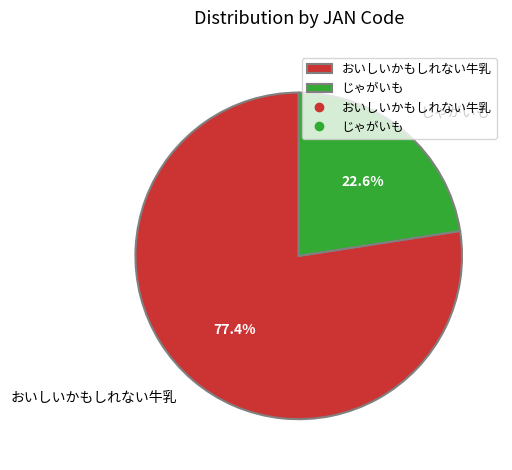

Rank the categories by value from highest to lowest.

おいしいかもしれない牛乳, じゃがいも